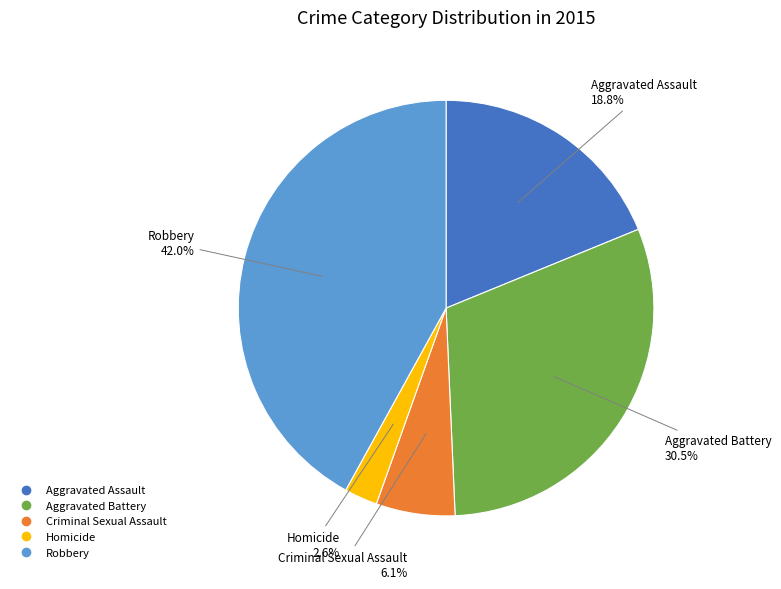

What is the ratio of the value at Homicide to the value at Aggravated Battery?

0.1